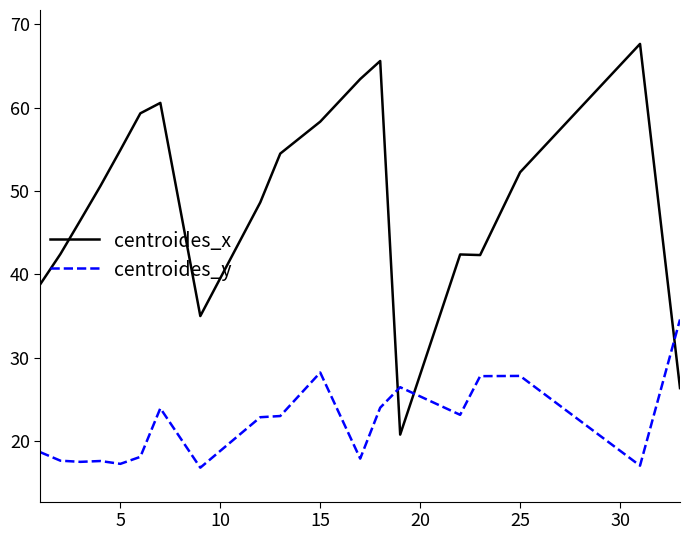

What are all the series names shown in the legend?

centroides_x, centroides_y